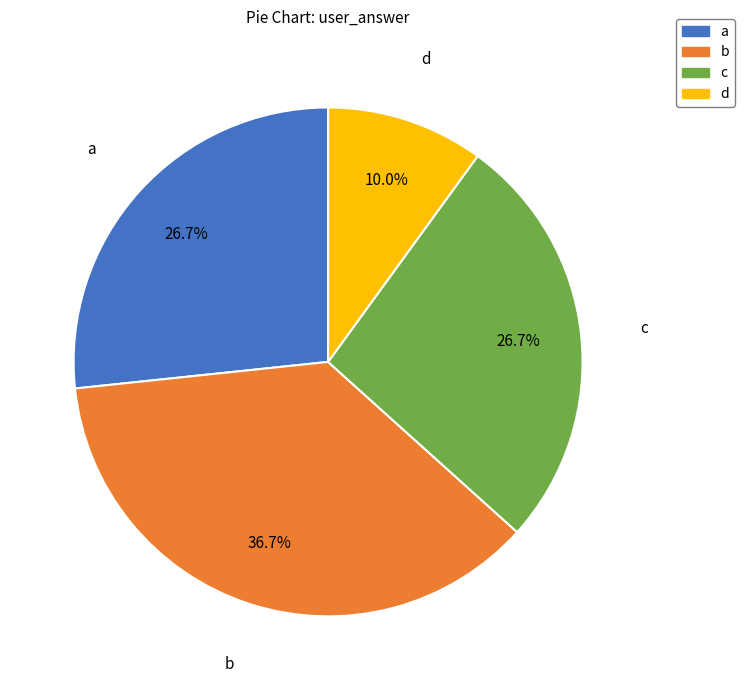

Does c represent more than half of the total?

No